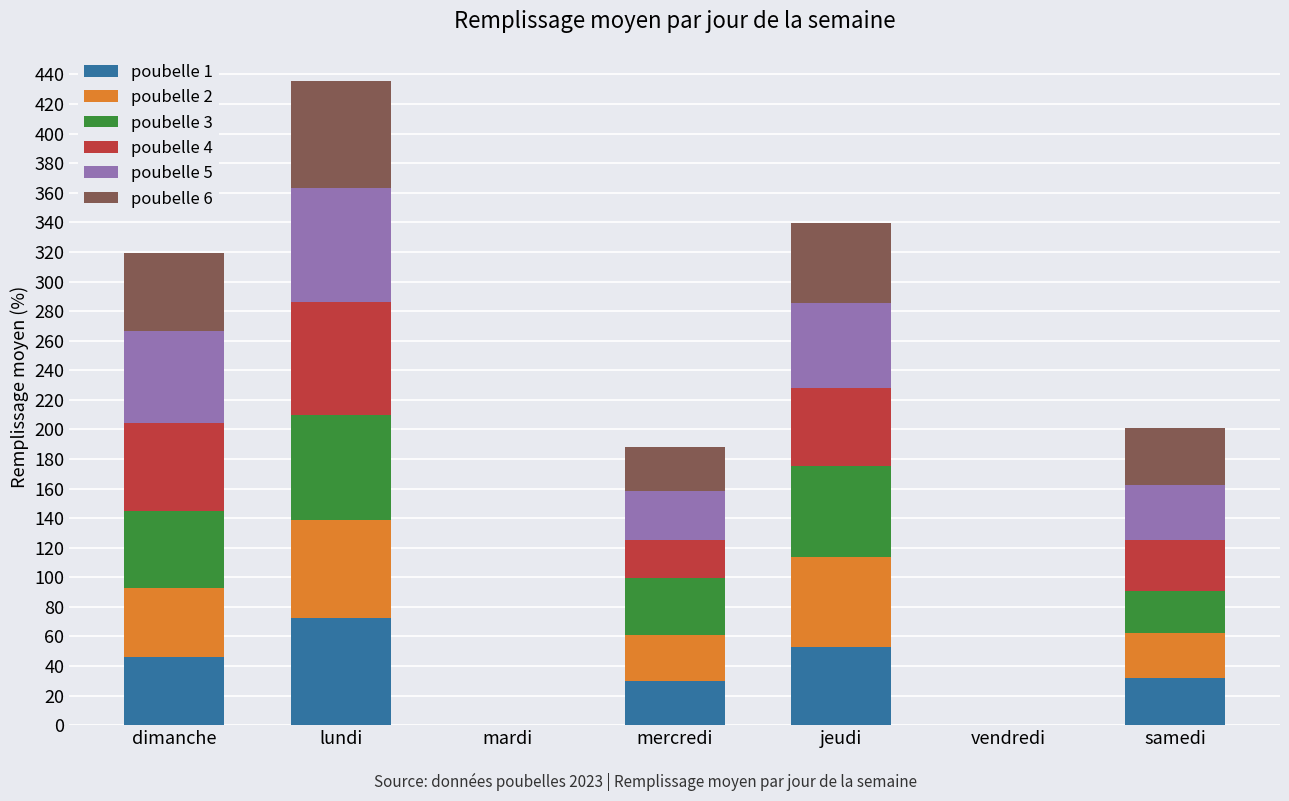

Is it true that poubelle 1 equals 12.2 at samedi?

False